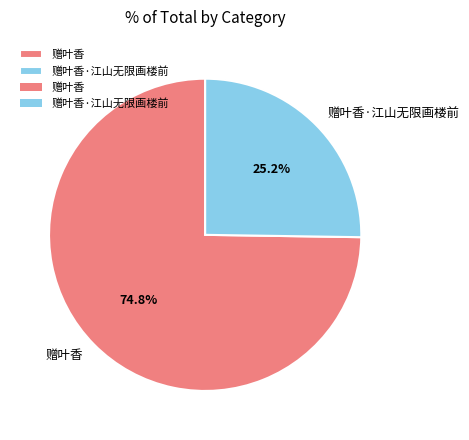

To the nearest percent, what is the difference between the largest and smallest slice percentages?

50%